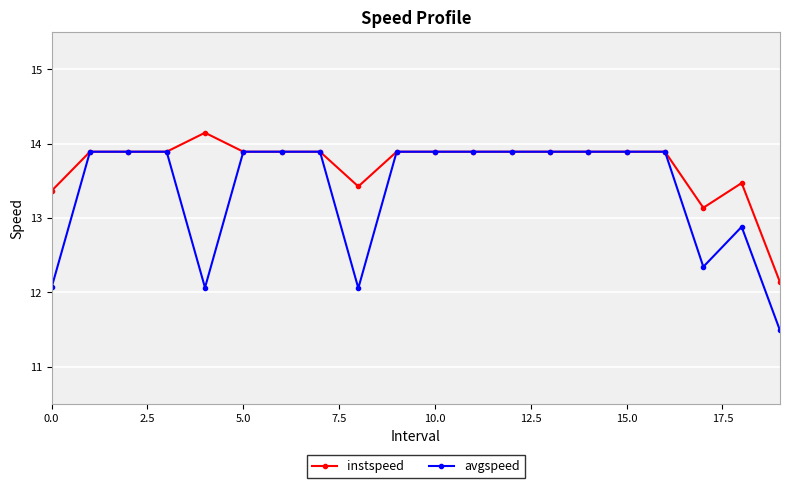

How many values in the instspeed series exceed 13?

19